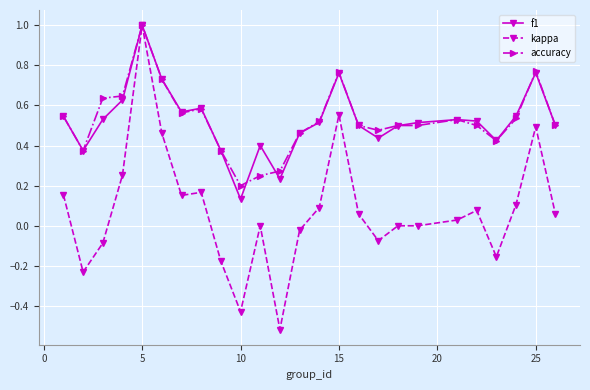

What is the maximum value shown in the chart?

1.0